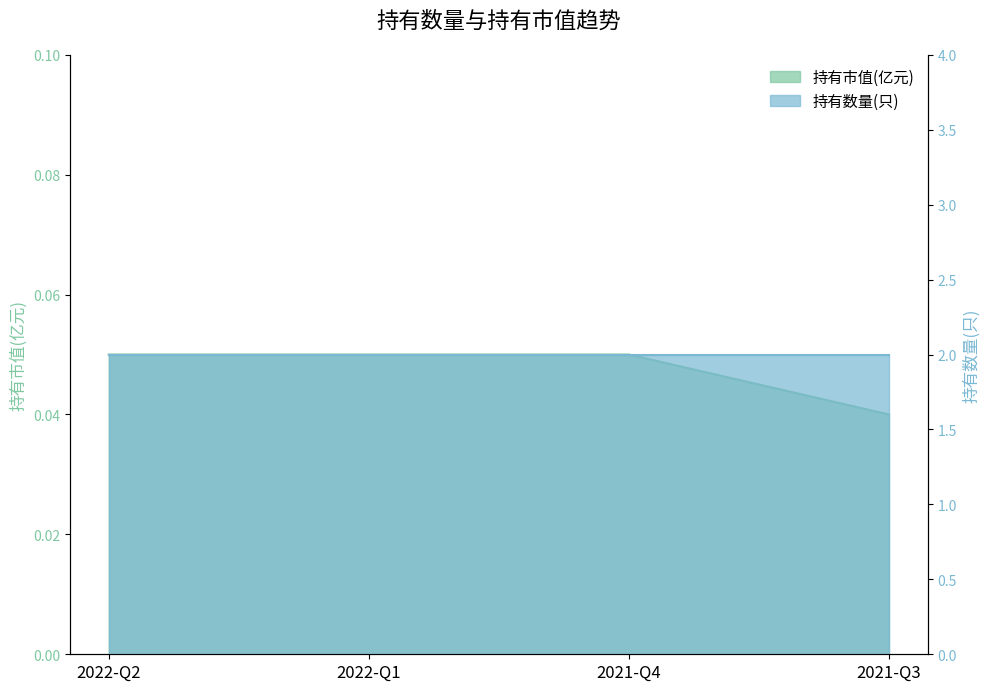

How many values are between 0 and 1?

4